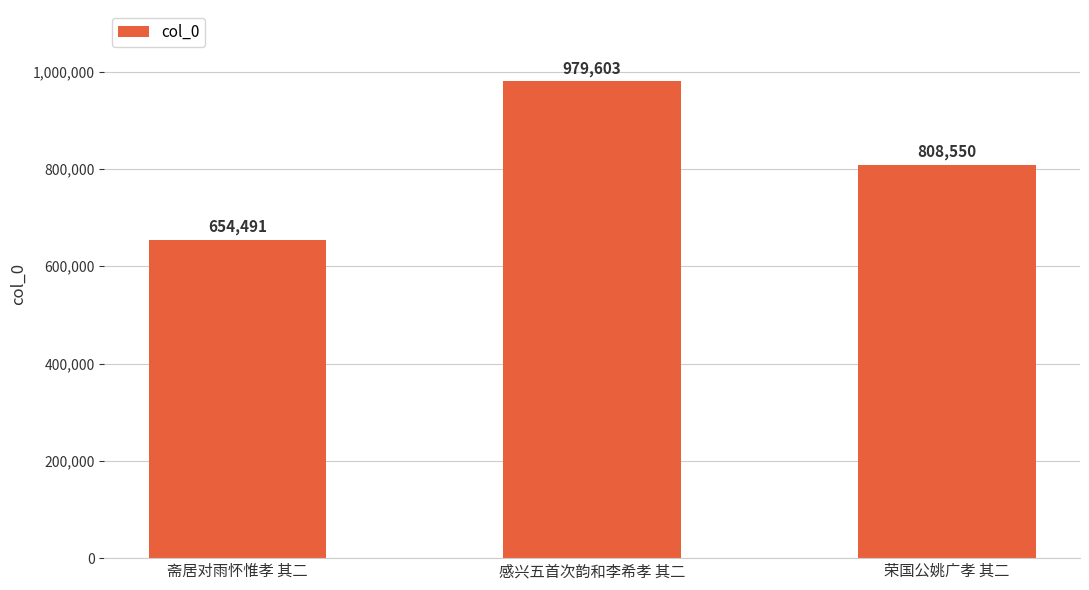

Reading left to right, extract all data points from this chart.

斋居对雨怀惟孝 其二=654491	感兴五首次韵和李希孝 其二=979603	荣国公姚广孝 其二=808550